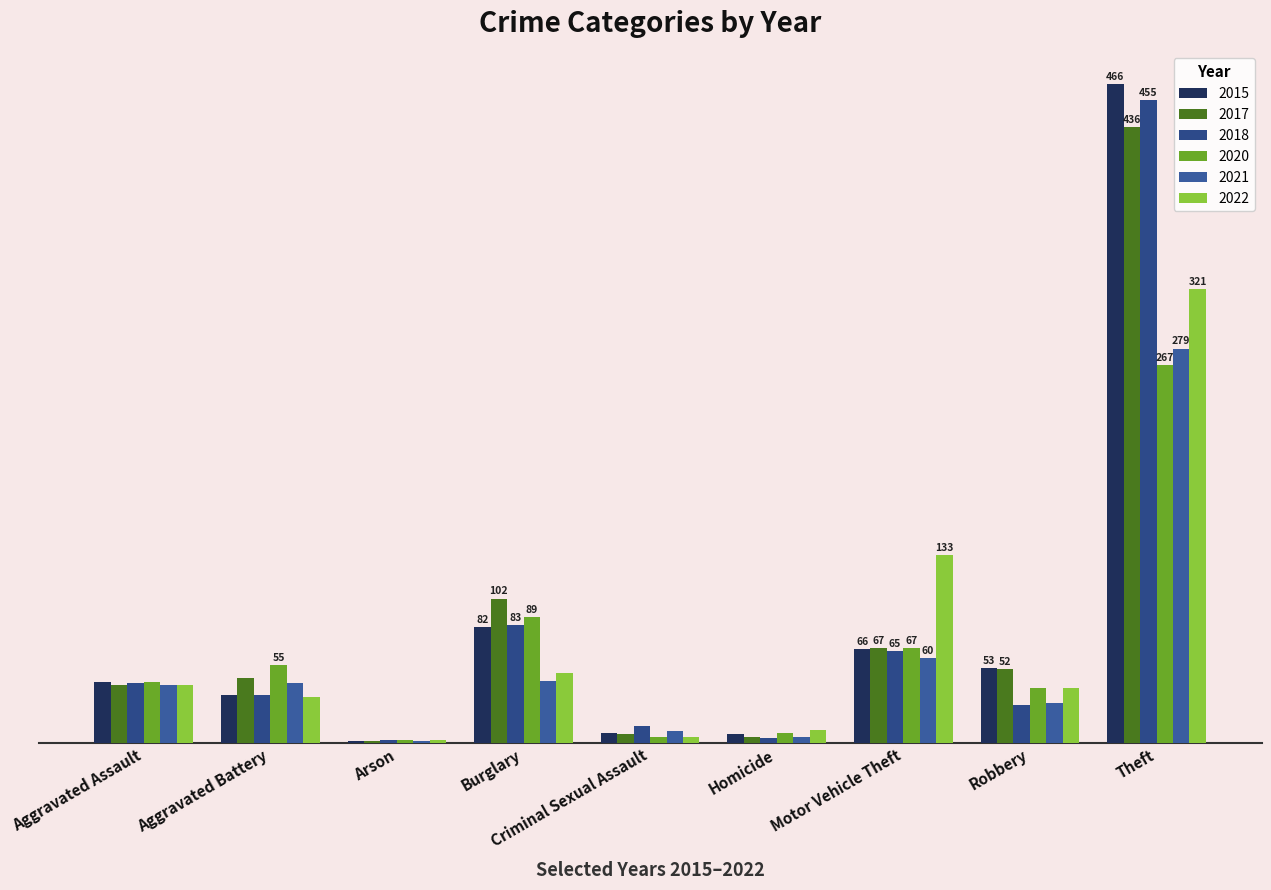

What is the sum of all 2015 values?

758